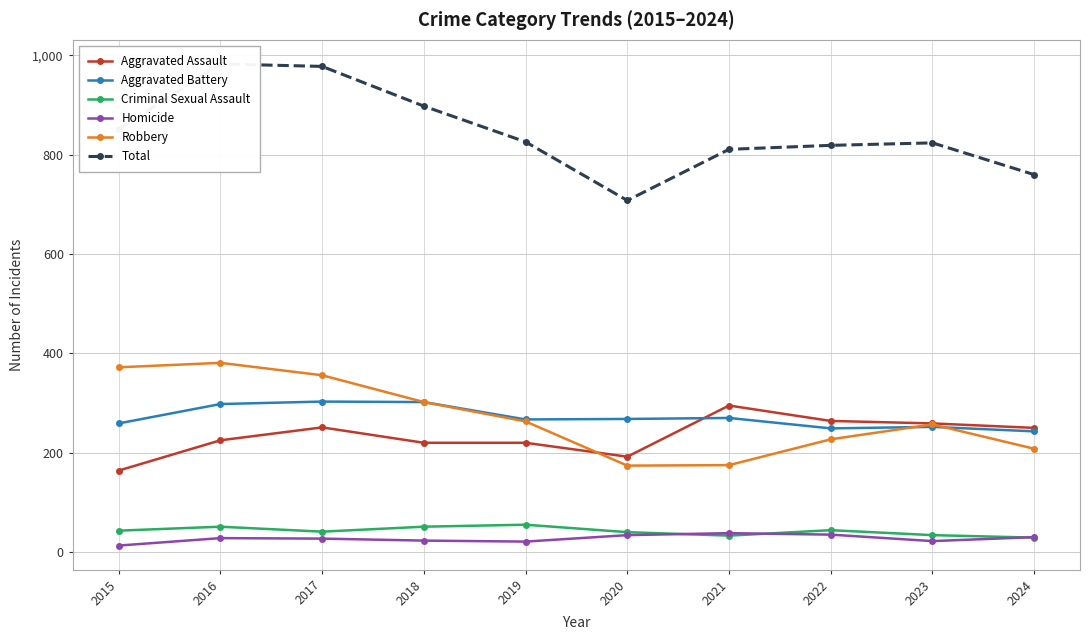

Does the chart display data point markers on the line(s)?

Yes